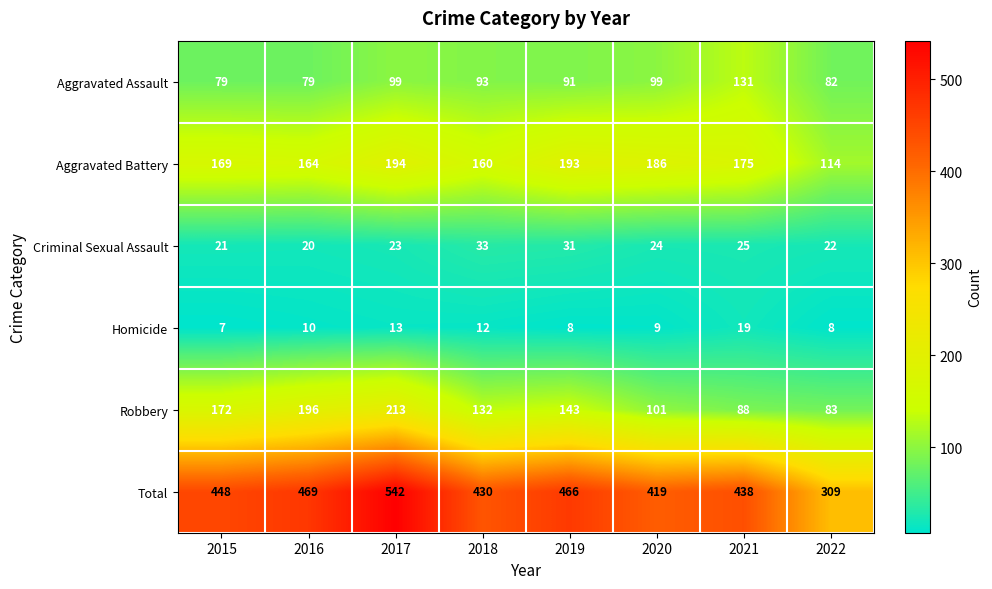

Which series has the largest total across all categories?

Total